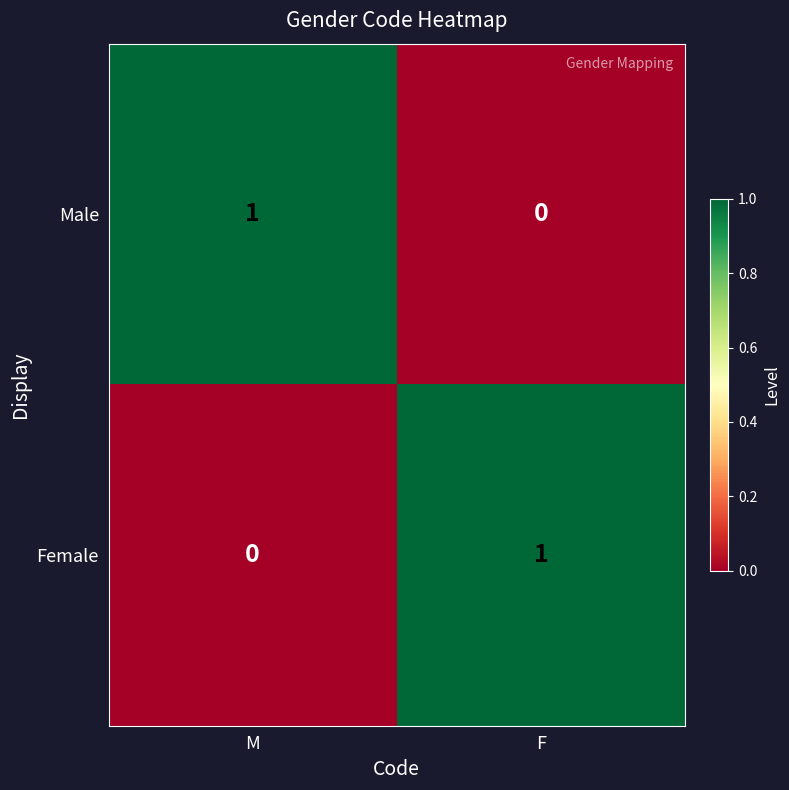

Count the number of data series in this chart.

2